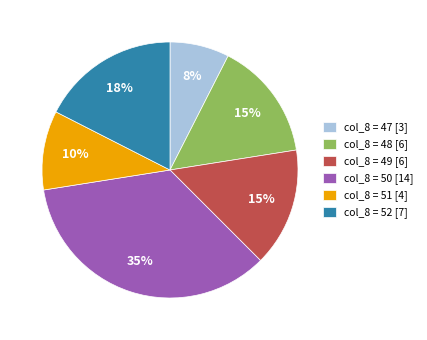

What percentage is the col_8 = 50 [14] slice, to the nearest percent?

35%